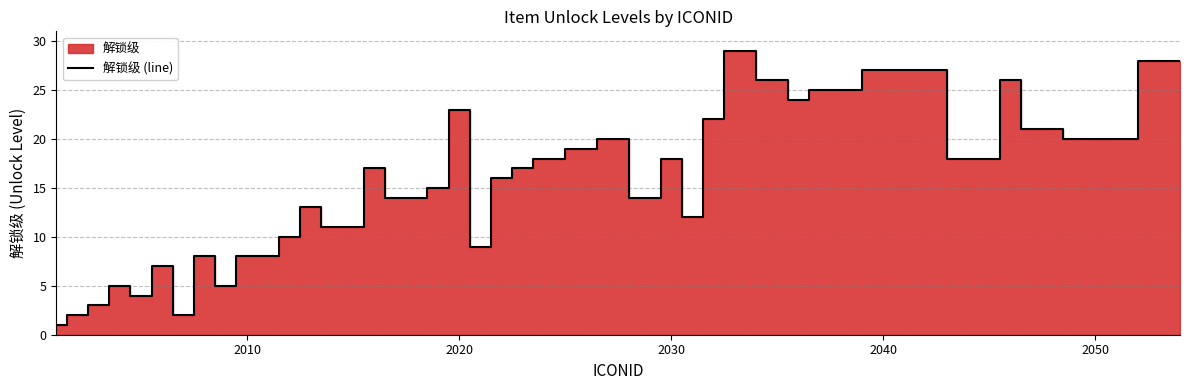

The value at 8 is 8. True or false?

False